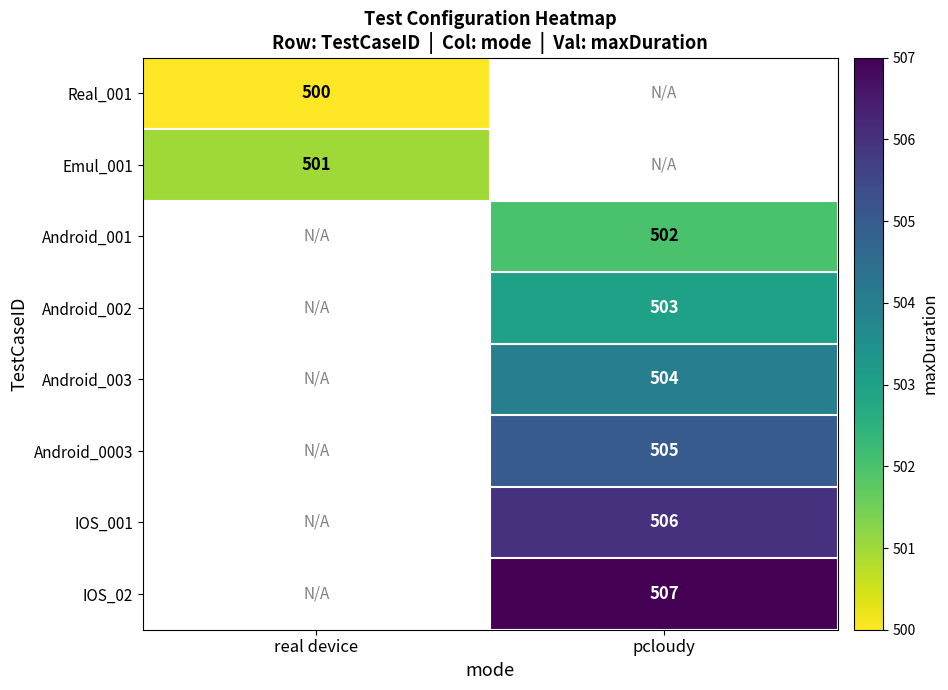

The value of Android_002 at pcloudy is 171. True or false?

False